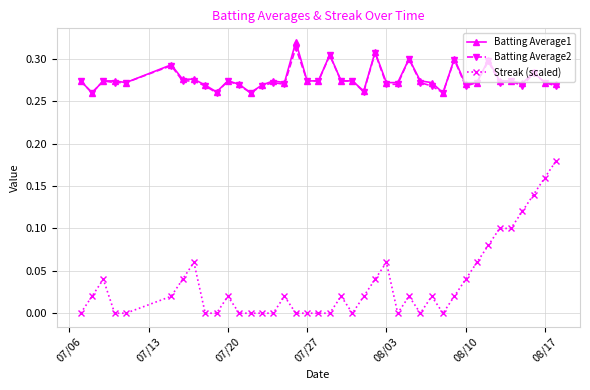

True or false: Batting Average1 has more than 2 points higher than both neighbors.

True